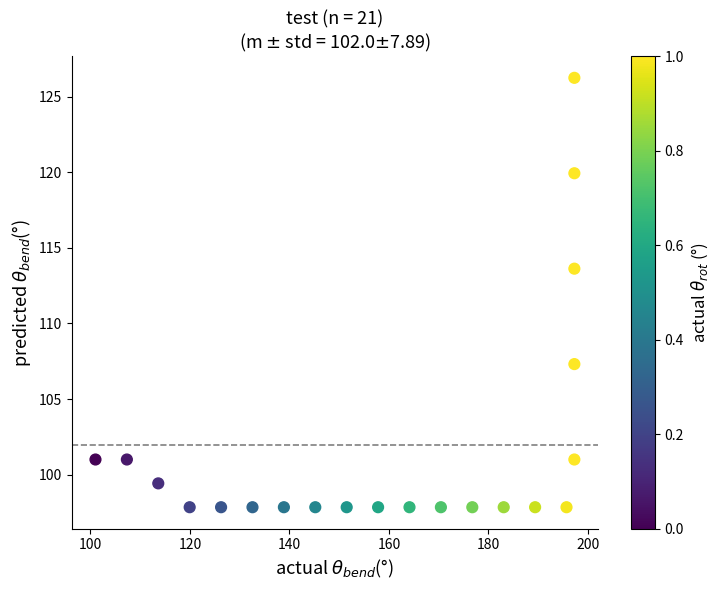

What is the range of X values (max minus min)?

96.3